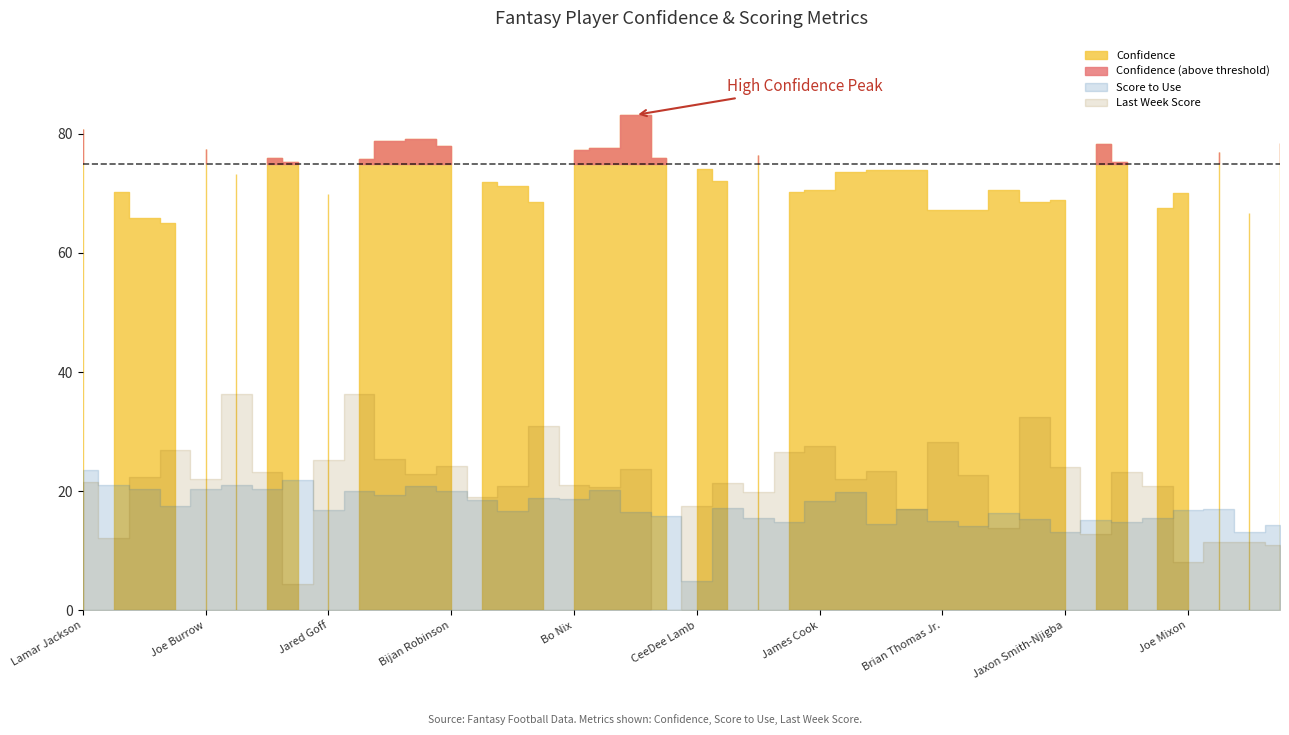

What is the spread (max minus min) of values at Kyler Murray?

54.9